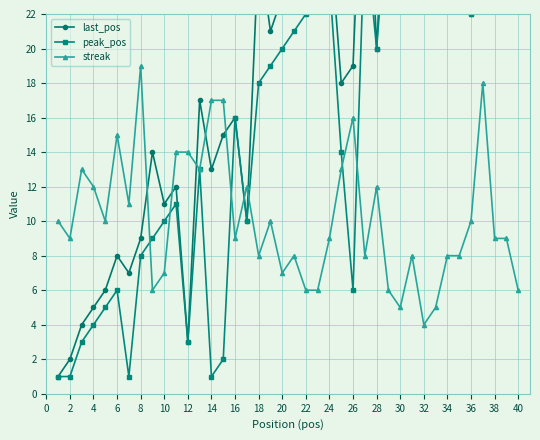

How many interior local peaks does the streak series have?

10